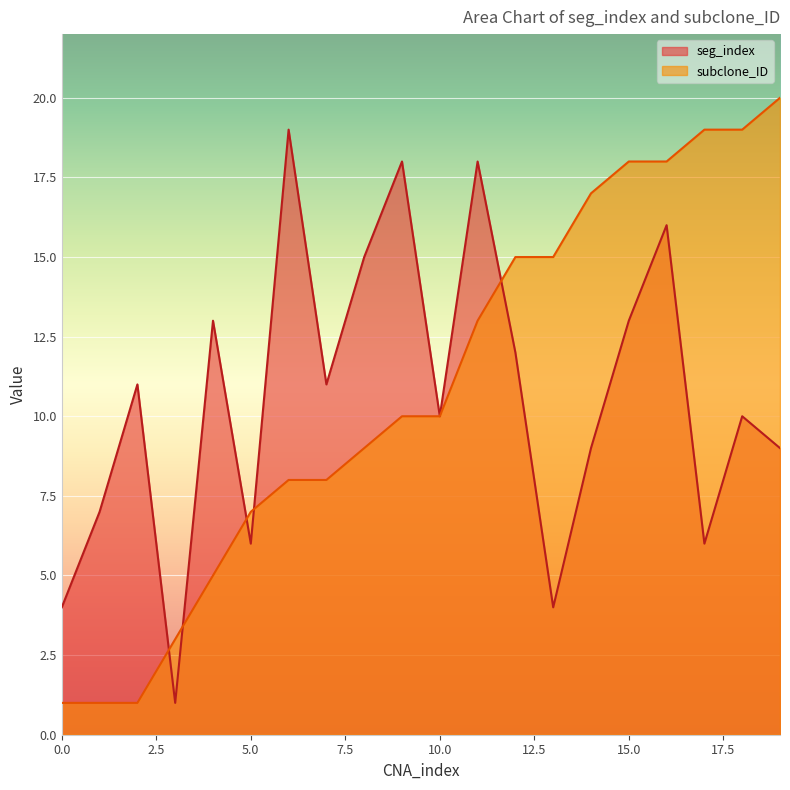

How many data points in subclone_ID are less than 10?

9